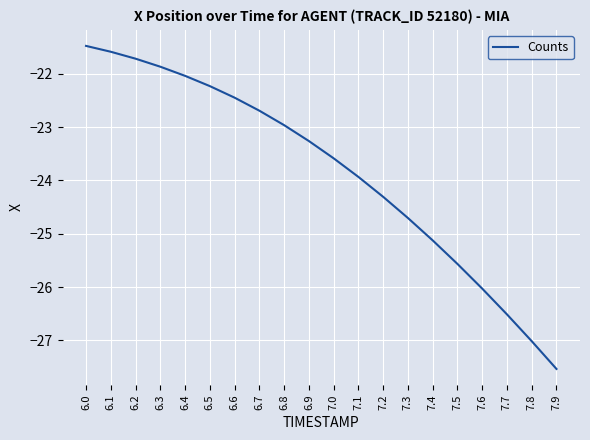

What position from the right is 7.4?

6